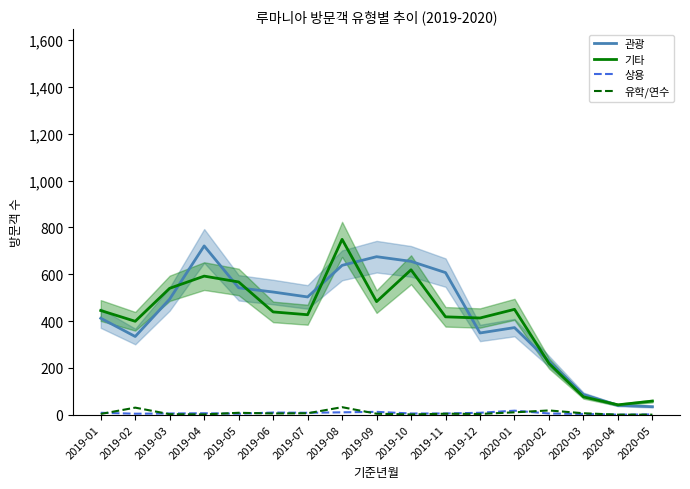

What value does the 상용 series have at 2019-11, to the nearest 5?

5